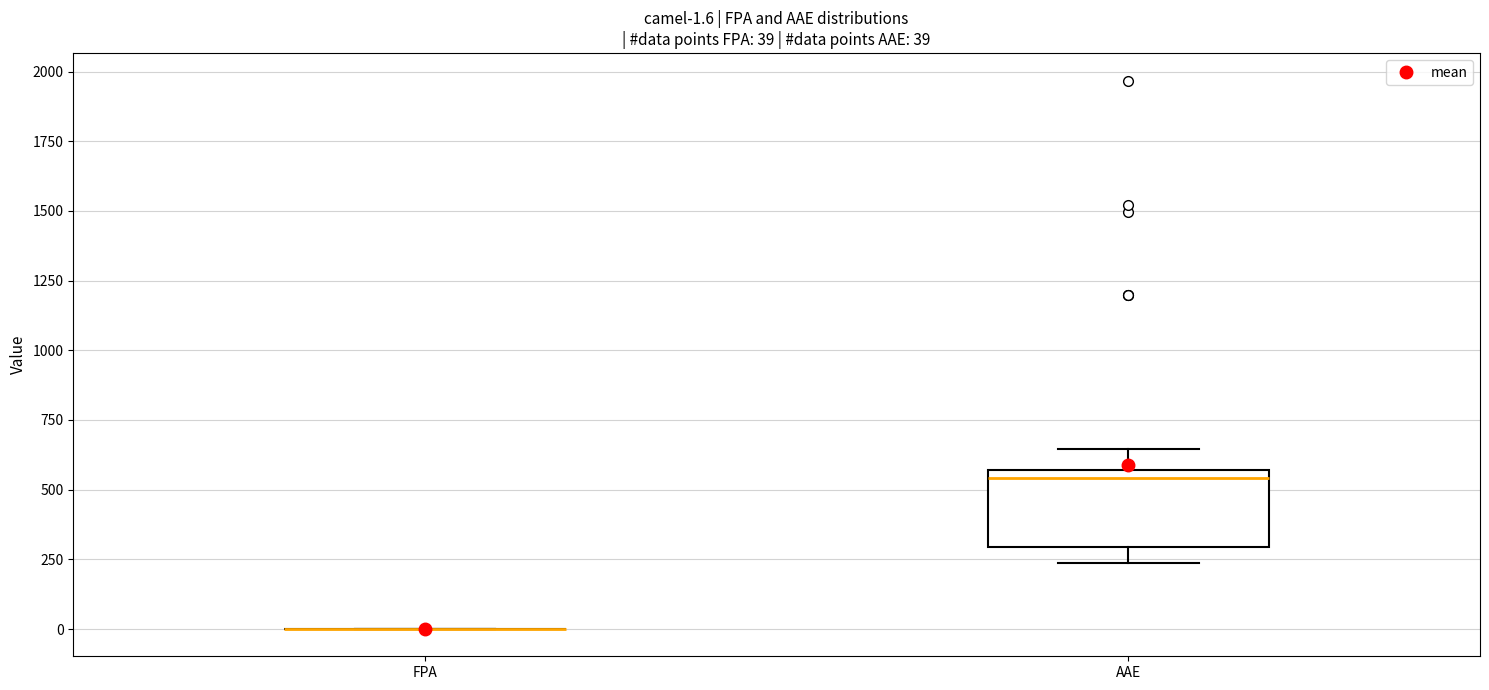

Which box is the tallest, from its lower edge to its upper edge?

AAE